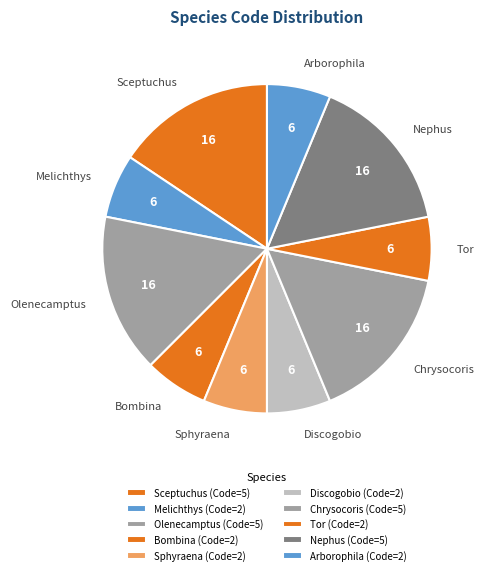

The Tor slice represents 6% of the pie. True or false?

True